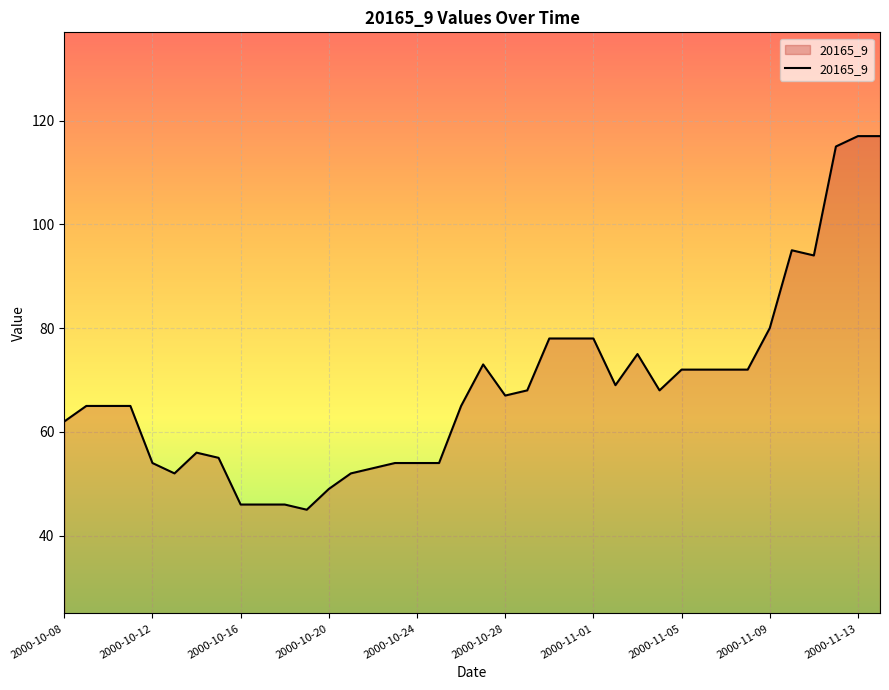

What is the smallest value displayed?

45